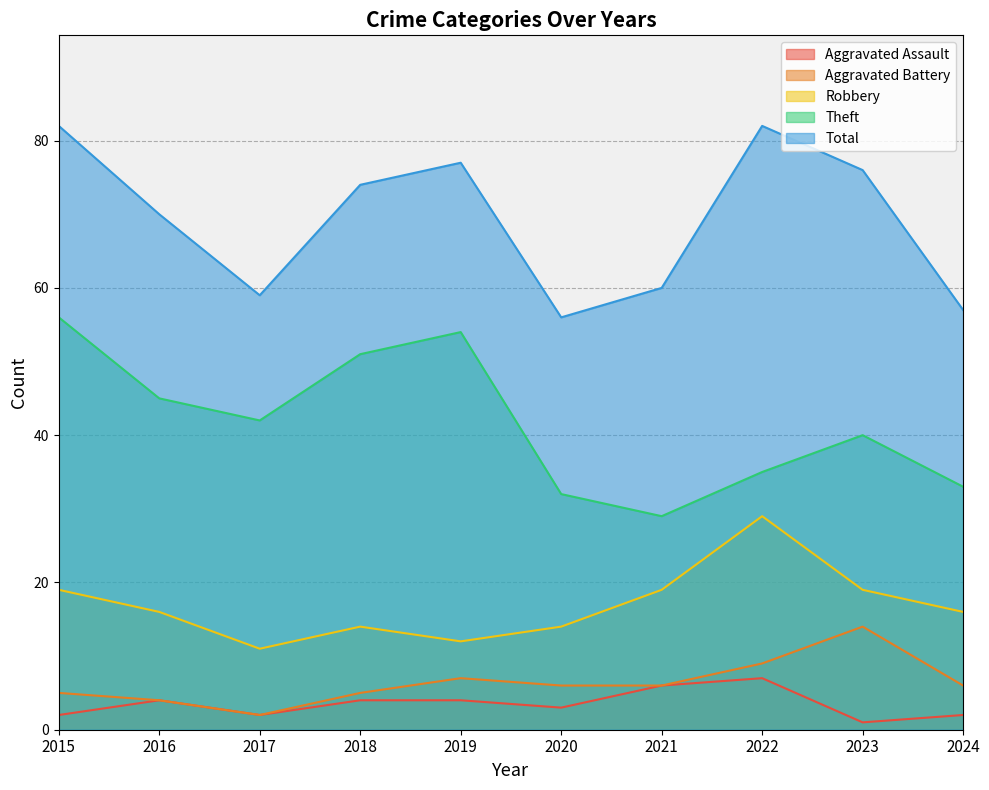

True or false: Aggravated Assault and Theft cross at least once.

False